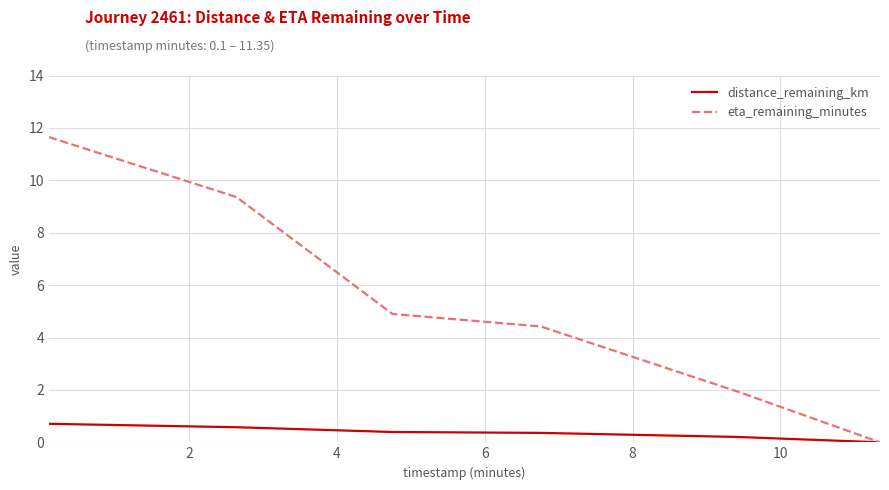

What is the average value of the distance_remaining_km series?

0.4